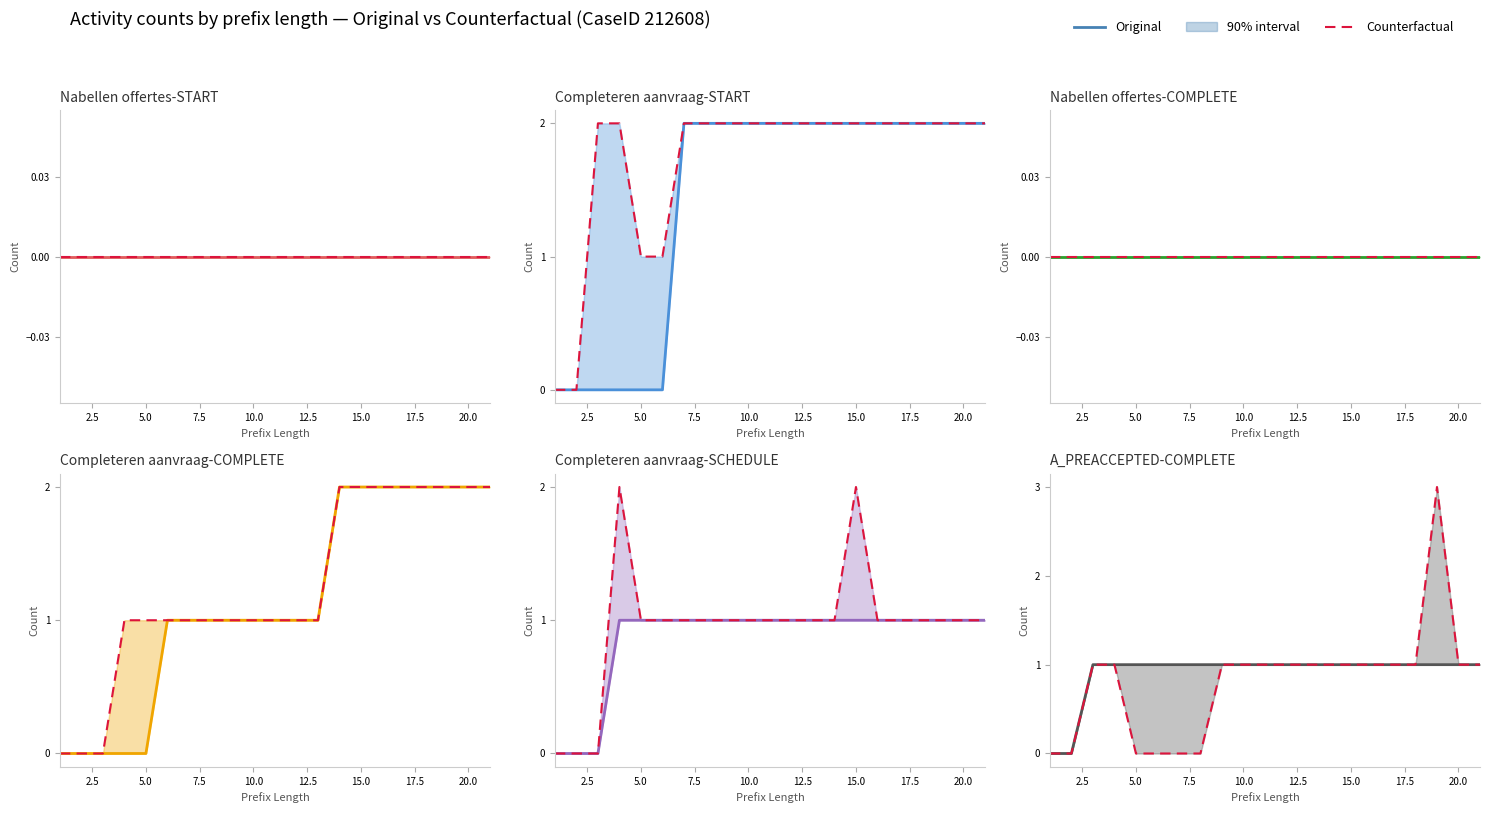

True or false: Counterfactual and Original intersect in this chart.

False